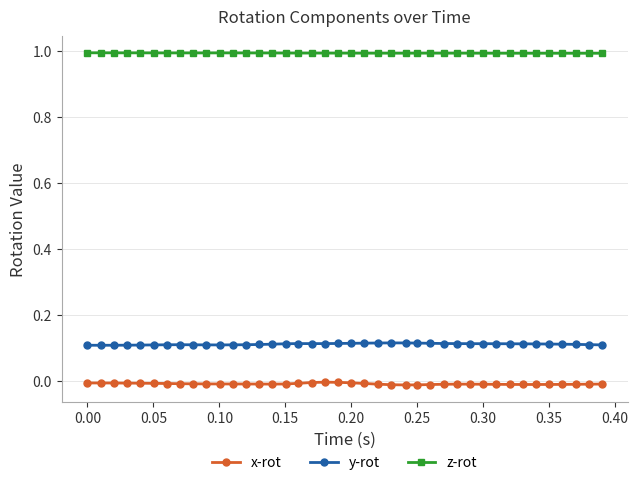

What are all the series names shown in the legend?

x-rot, y-rot, z-rot